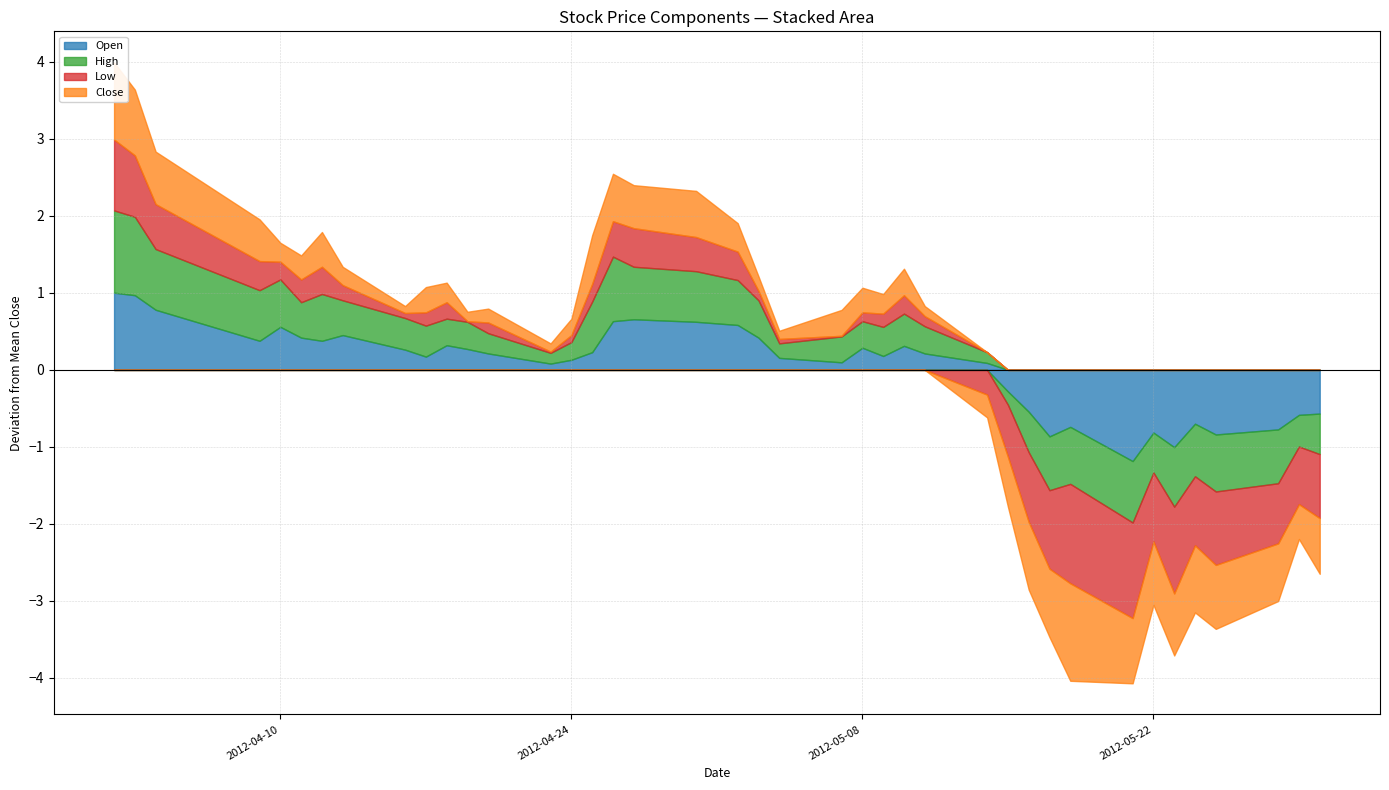

True or false: High has more than 0 interior local peaks.

True